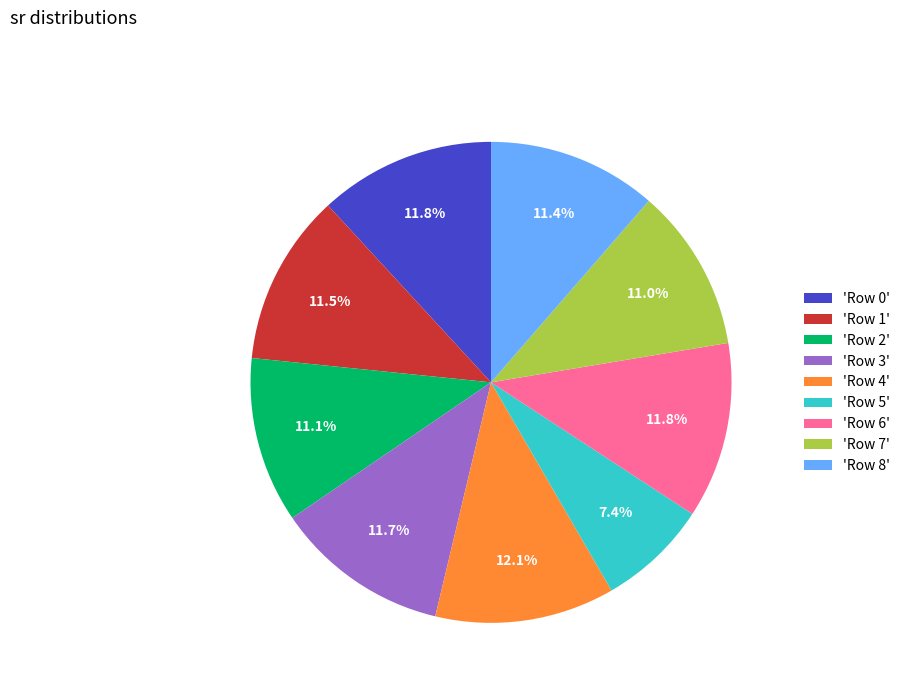

Does any single category account for the majority?

No